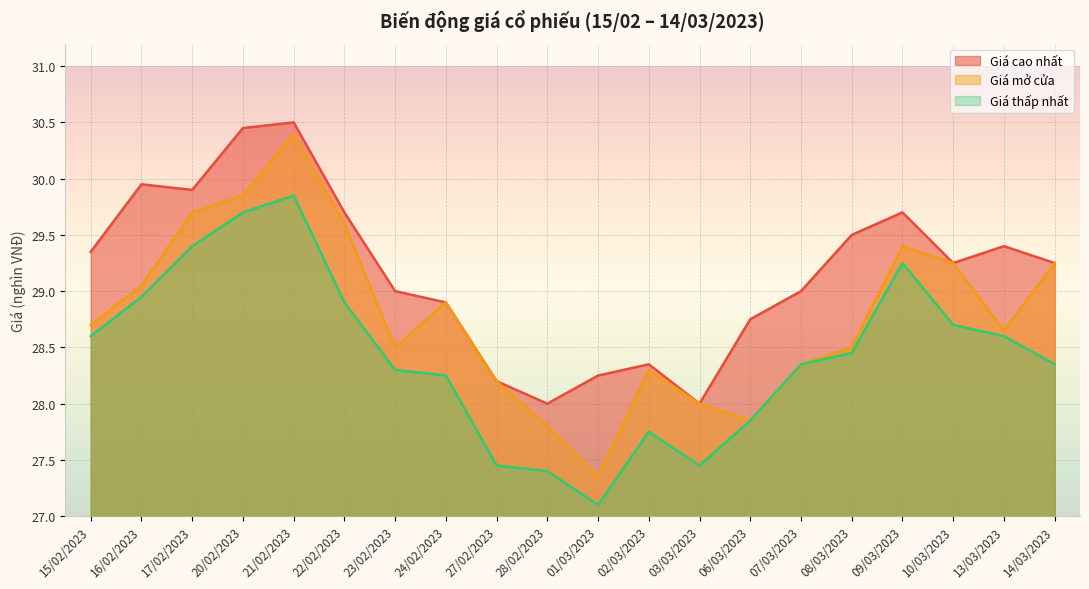

What is the difference between the Giá cao nhất values at 08/03/2023 and 10/03/2023?

0.2